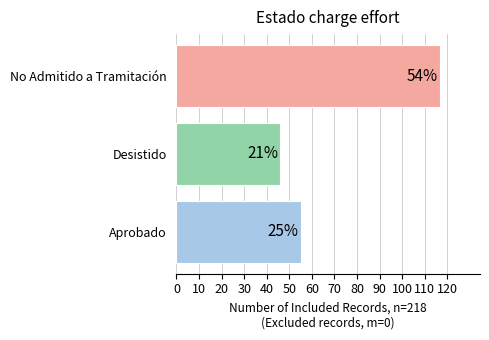

What is the value of the 2nd bar from the left?

46